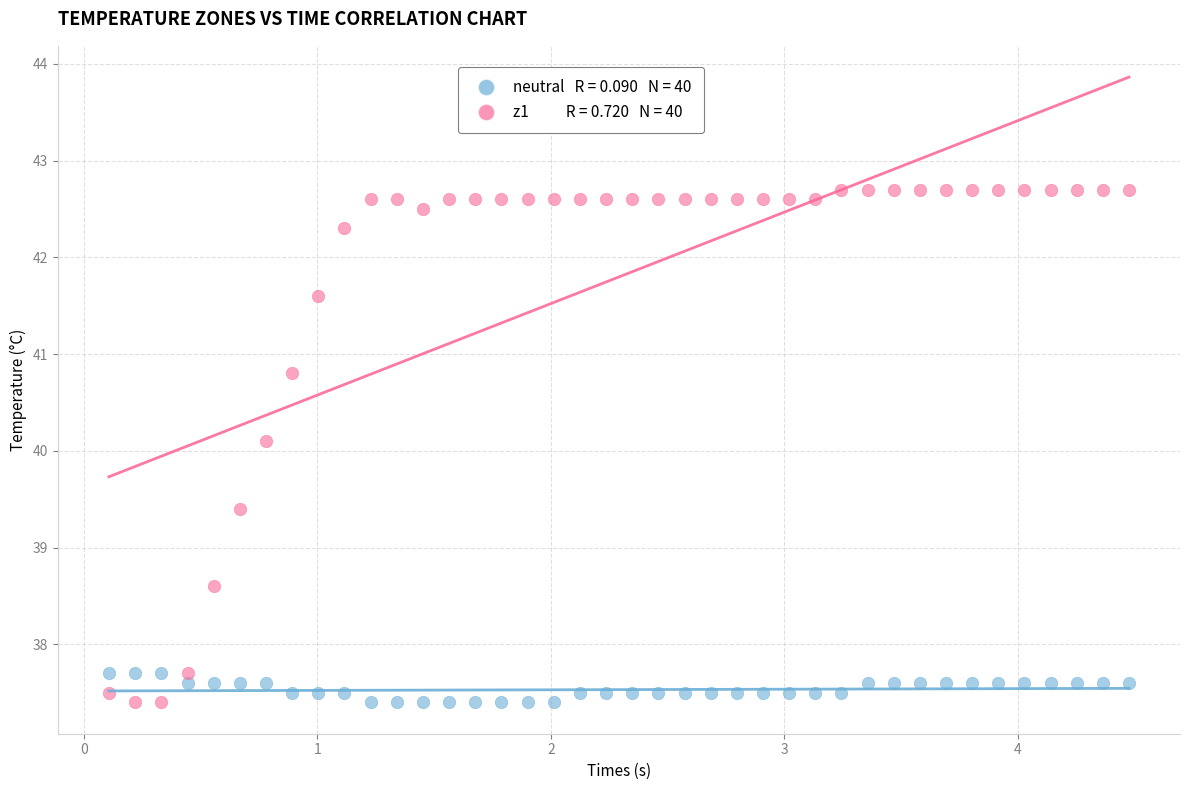

Across all data points, what is the range of Y values (max minus min)?

5.3